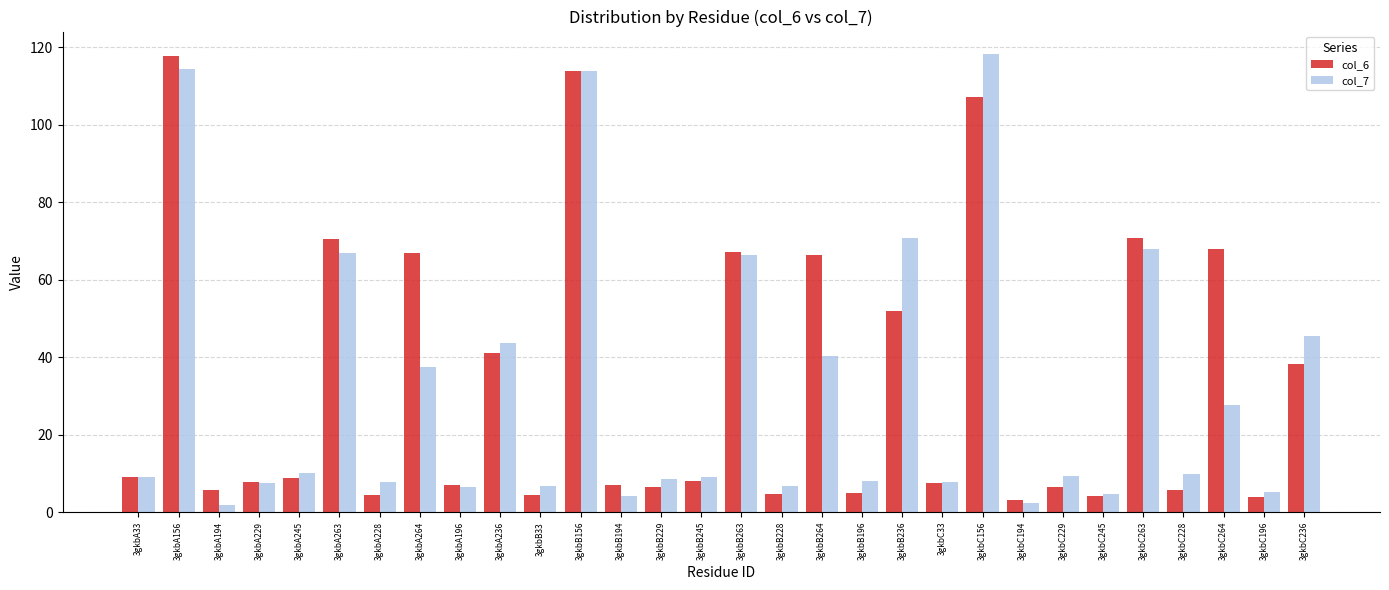

What is the spread (max minus min) of values at 3gkbA229?

0.3